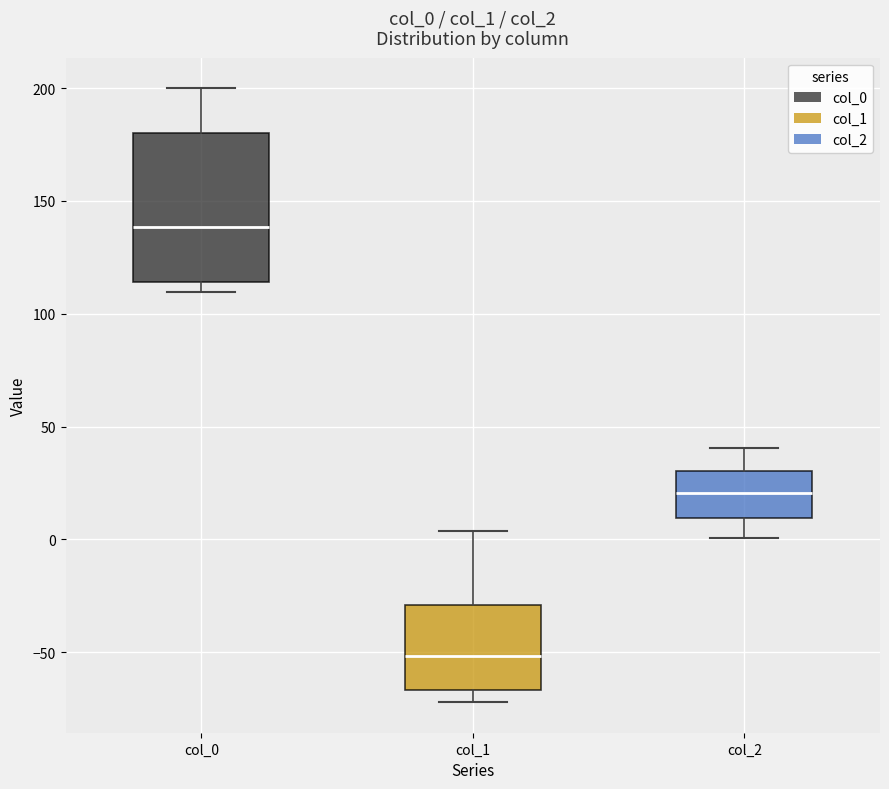

Which box is the tallest, from its lower edge to its upper edge?

col_0